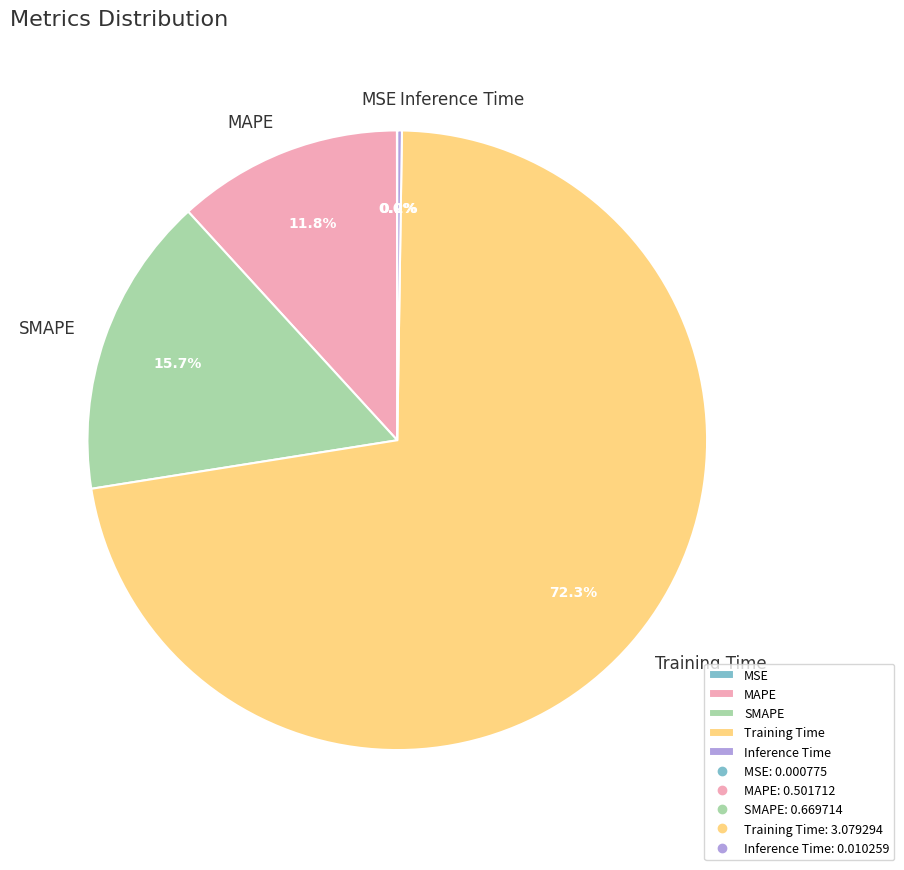

What portion of the pie excludes Training Time?

27.7%